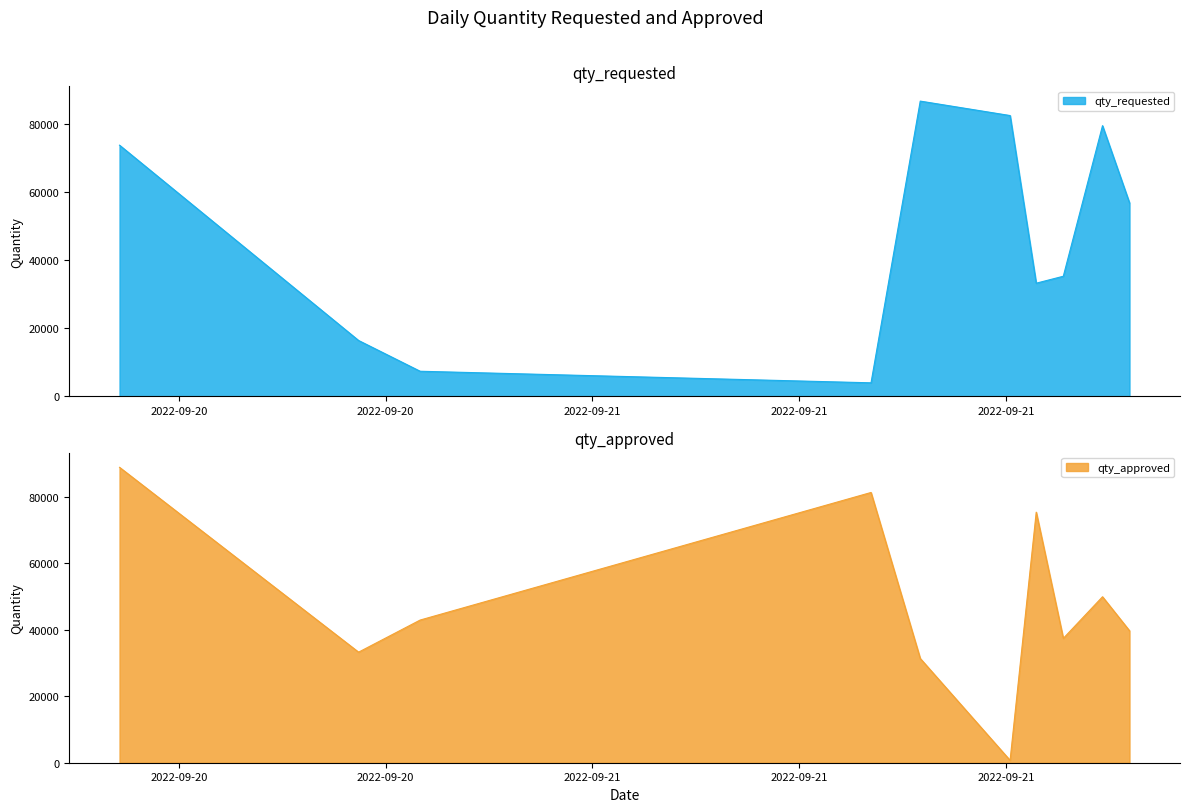

What is the total value across all series at 2022-09-21T08:04:50?

83083